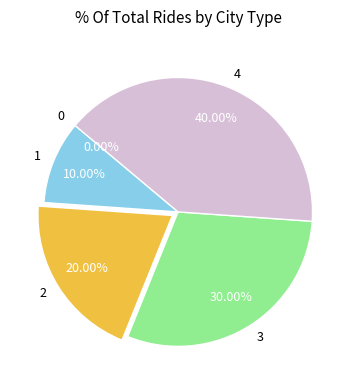

True or false: 4 accounts for 34% of the total.

False